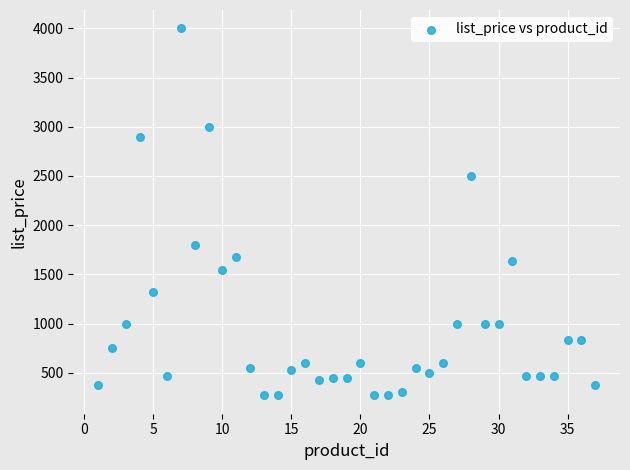

What is the range of Y values (max minus min)?

3730.0